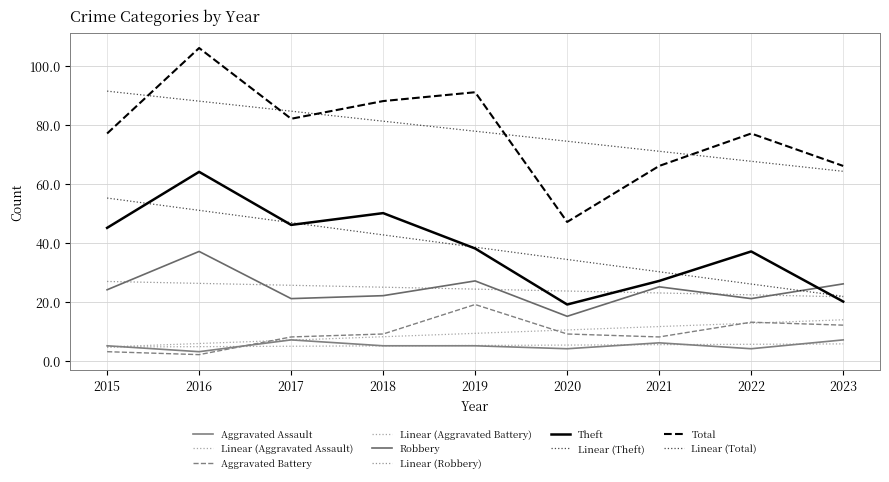

Does the chart display data point markers on the line(s)?

No